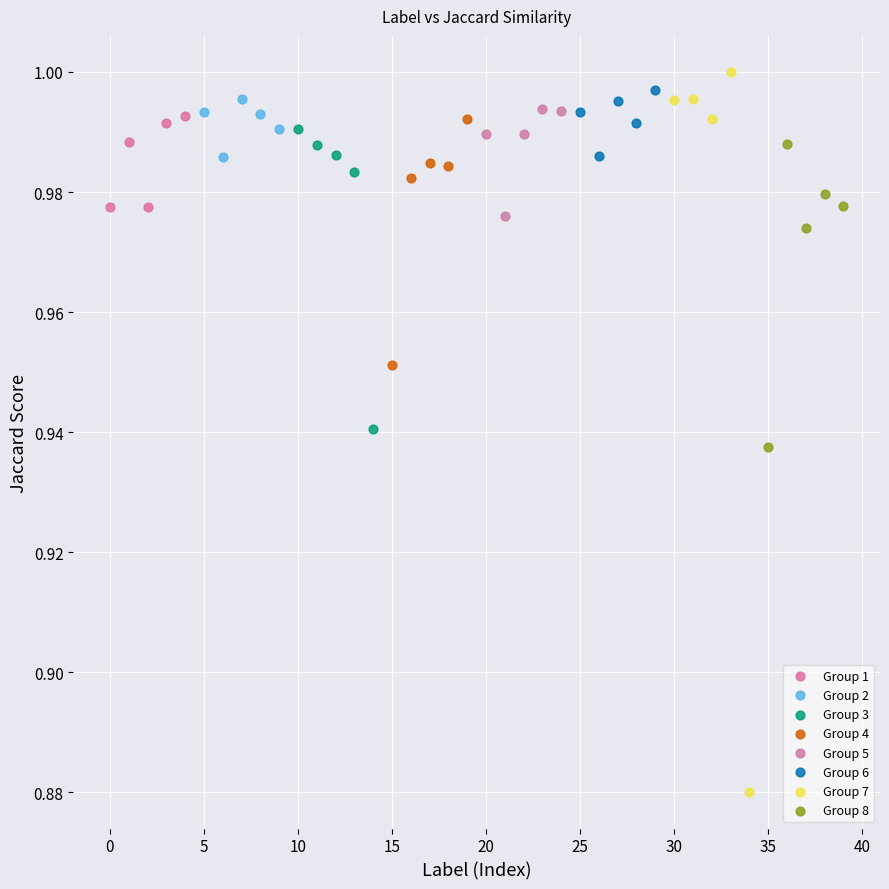

Which series has the largest Y range (max minus min)?

Group 7